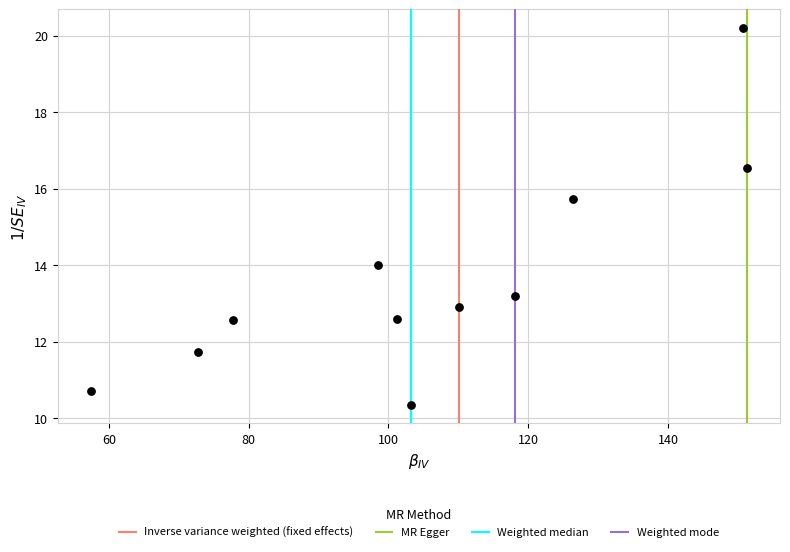

What Y value in the scatter plot is closest to 15?

15.7